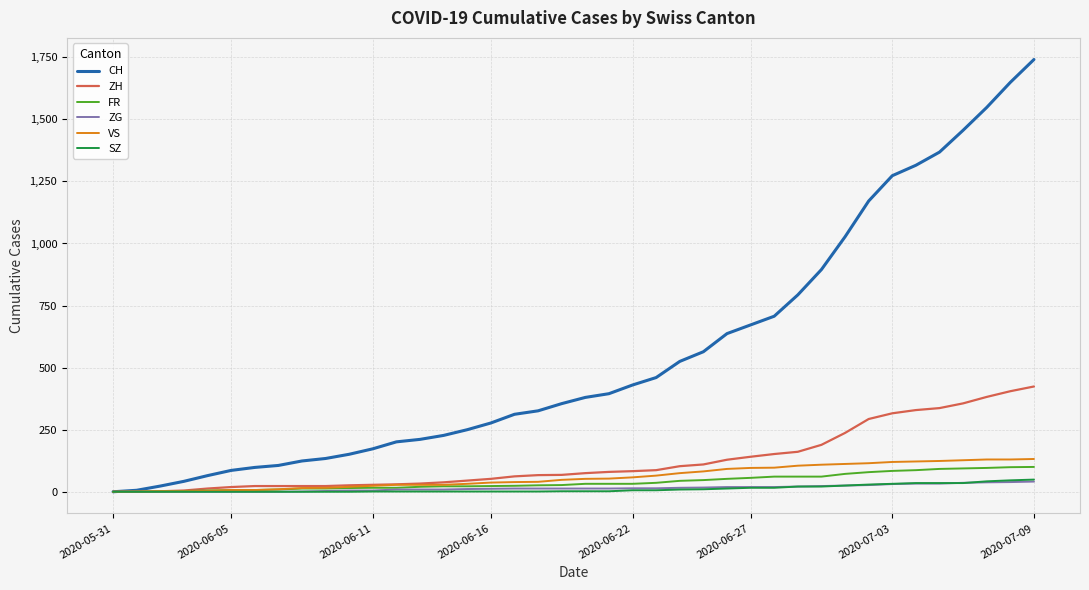

Which series has the largest total across all categories?

CH